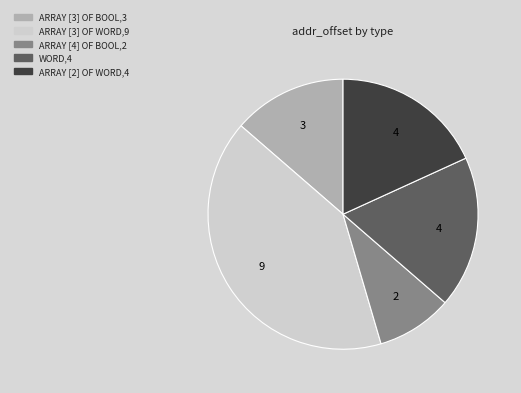

Does any single category account for the majority?

No